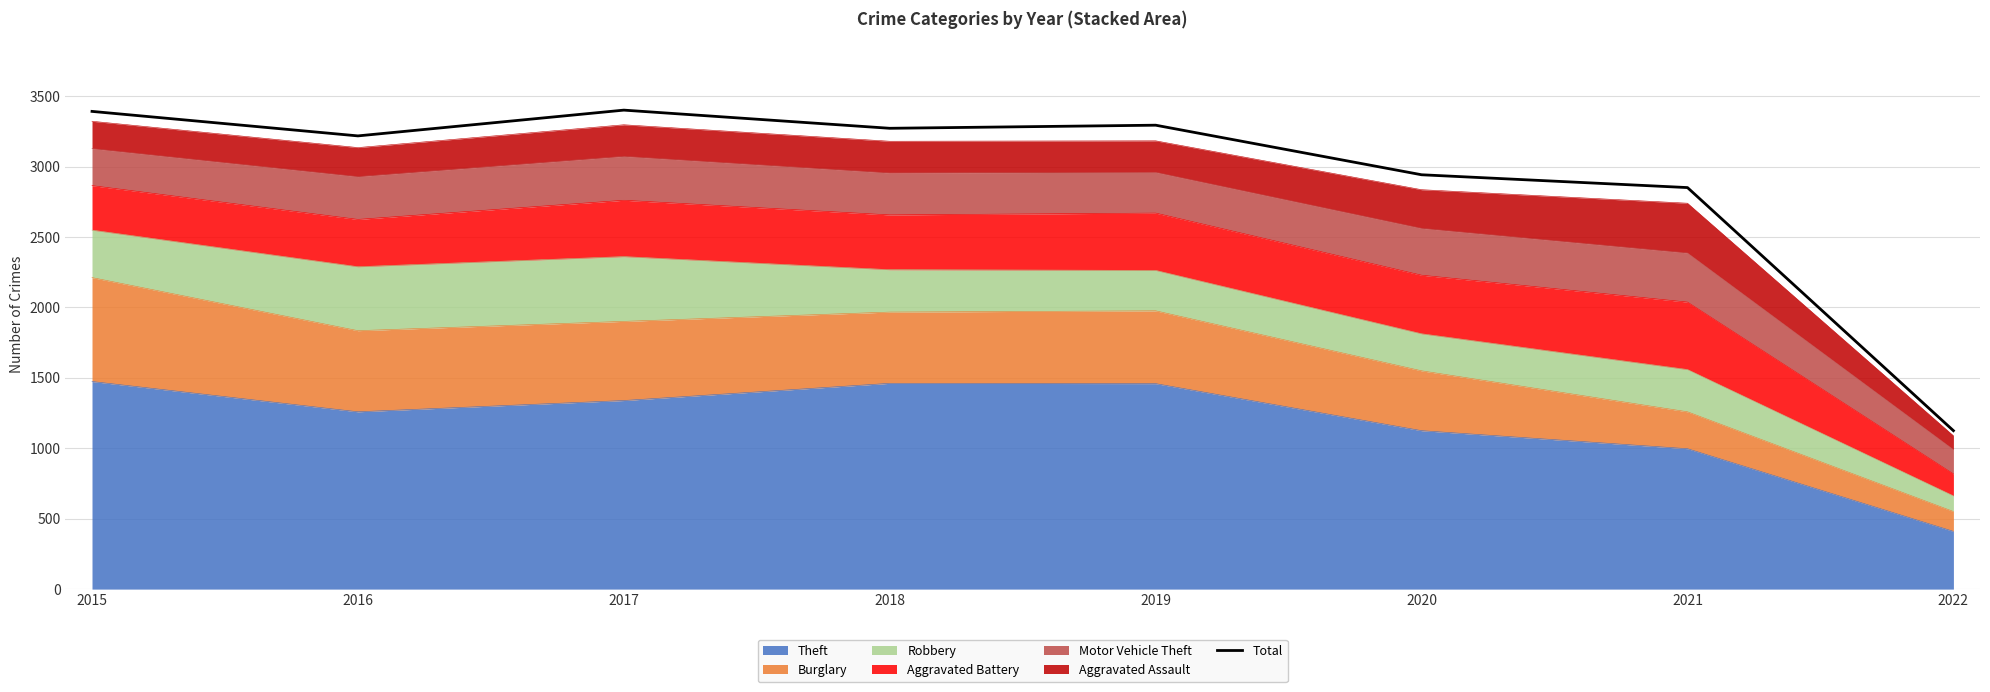

The chart shows a value of 3401 at 2017. True or false?

True